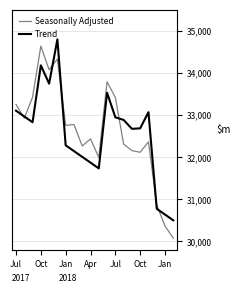

Is it true that Trend equals 13904.7 at Apr?

False